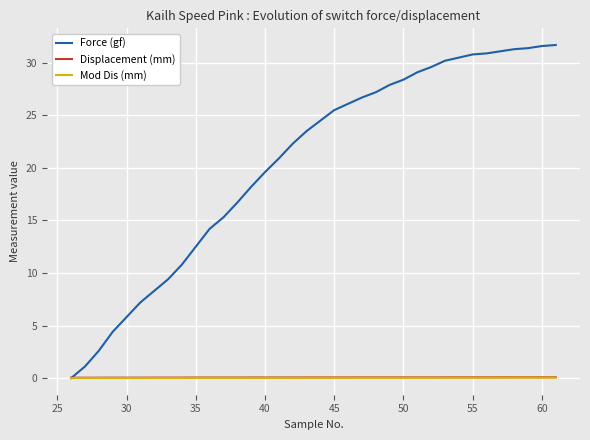

What is the maximum value shown in the chart?

31.7